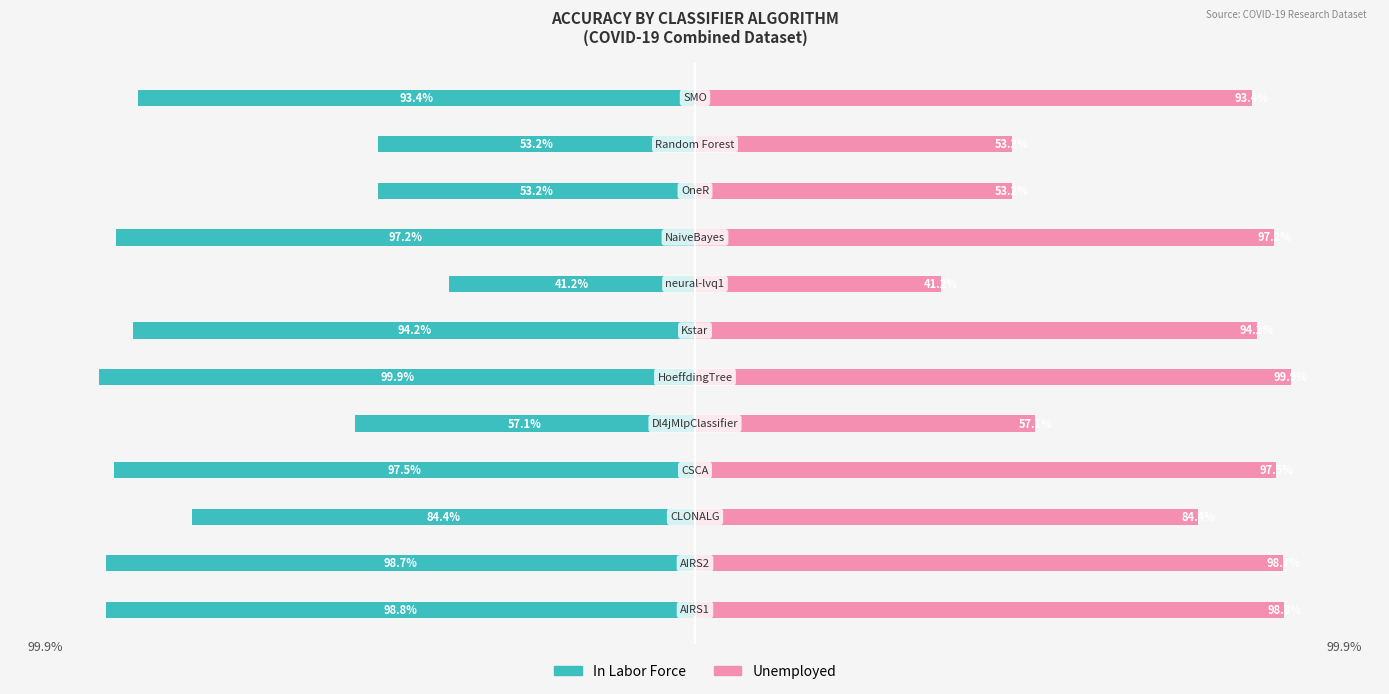

List the series in order of their overall mean, lowest first.

In Labor Force, Unemployed